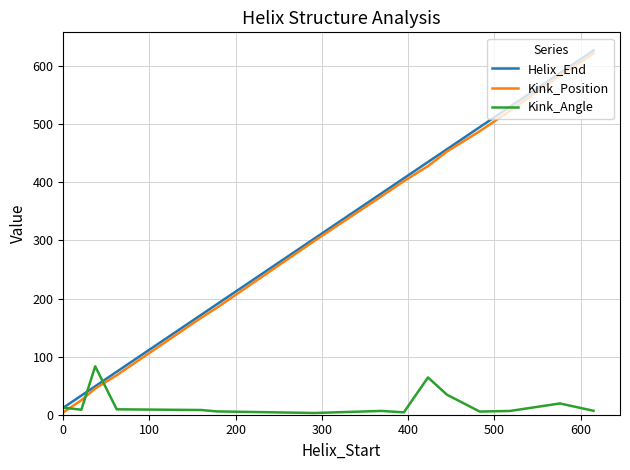

What is the maximum value shown in the chart?

627.0